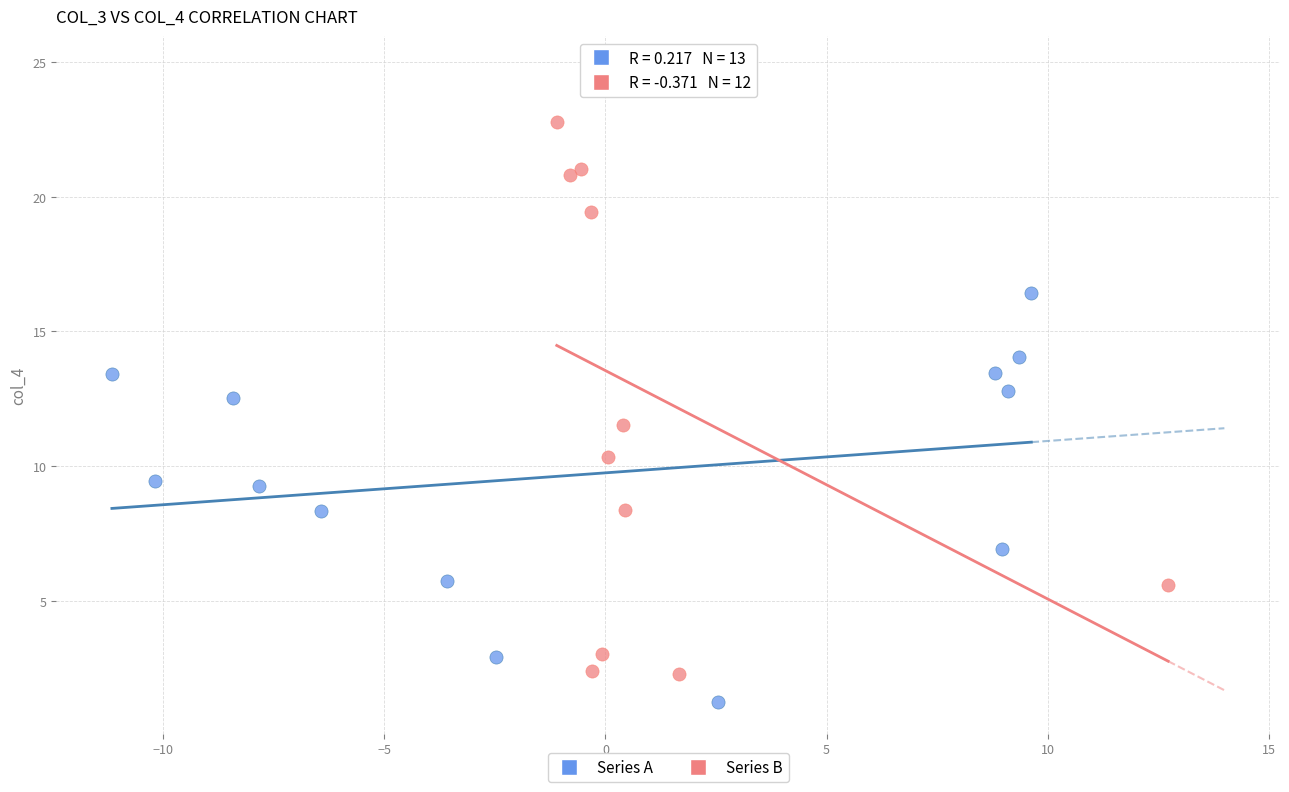

Which series contains the highest Y value?

Series B